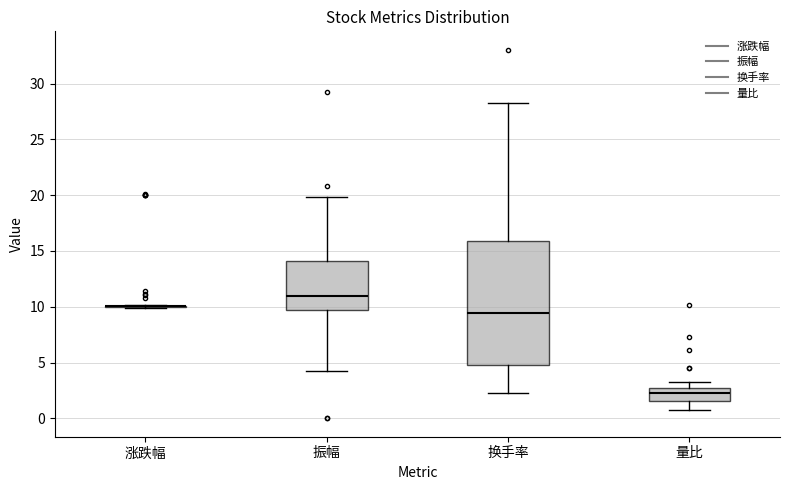

Reading left to right, read every box against the y-axis: the position of its median line, the range the box covers, and the ends of its whiskers. The values are not printed on the chart, so give them approximately, as read against the axis.

涨跌幅: box collapsed to a line at 10.0, whiskers 10.0 to 10.0
振幅: median 11.0, box 9.5 to 14.0, whiskers 4.5 to 20.0
换手率: median 9.5, box 5.0 to 16.0, whiskers 2.5 to 28.5
量比: median 2.5 (inside the box), box 1.5 to 2.5, whiskers 0.5 to 3.5